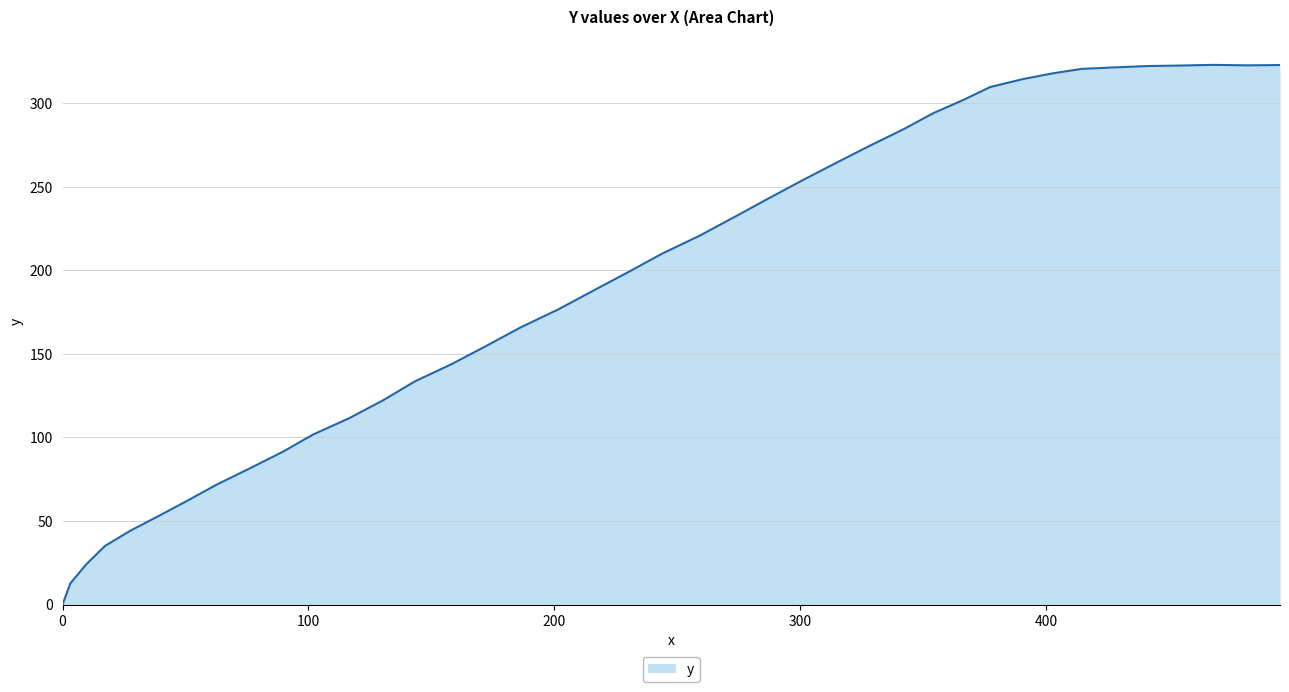

What is the difference between the second highest and minimum values?

323.0